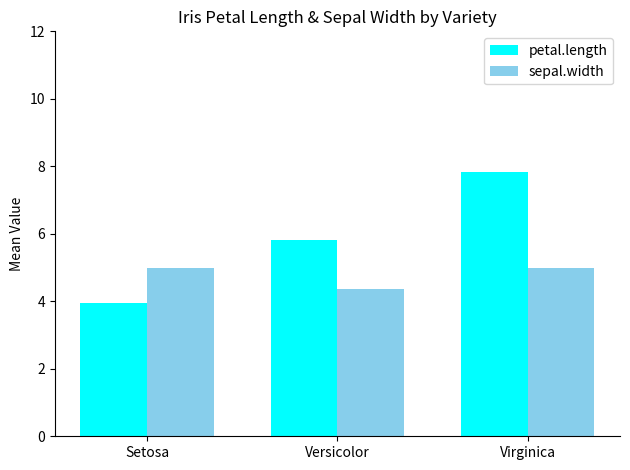

At Virginica, list the series in order from smallest to largest.

sepal.width, petal.length